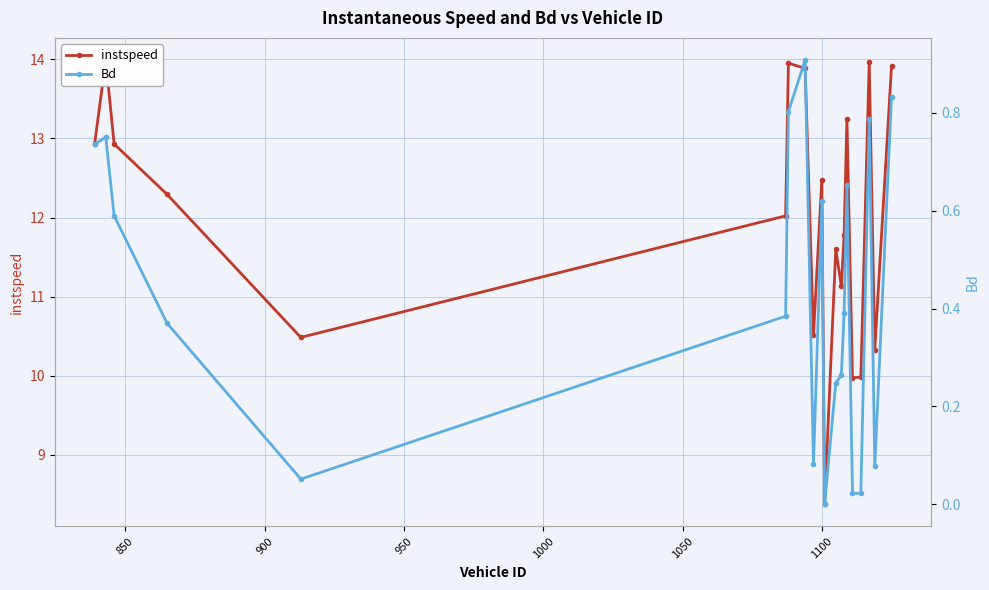

Is the value of instspeed at 11 greater than the value of Bd at 12?

Yes